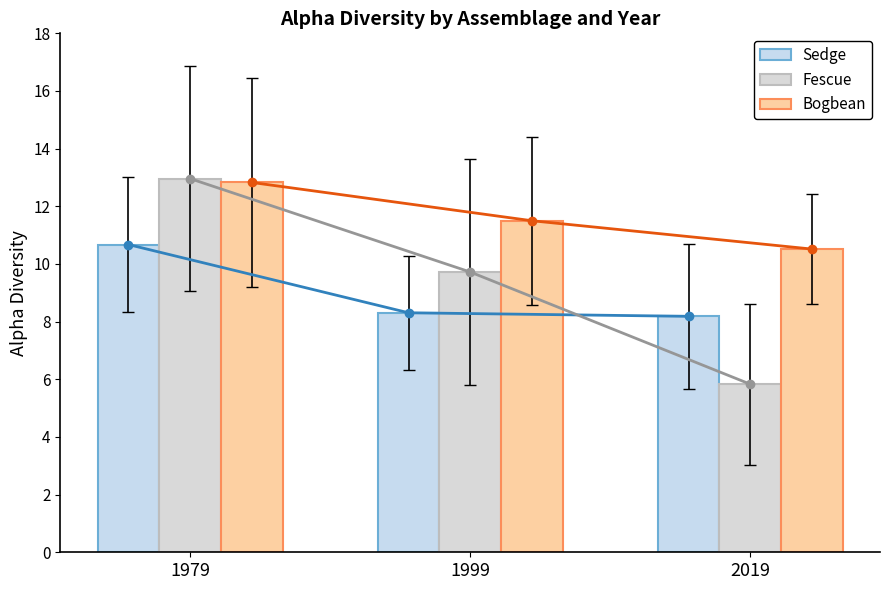

What is the difference between the maximum and minimum values in the Fescue series?

7.1